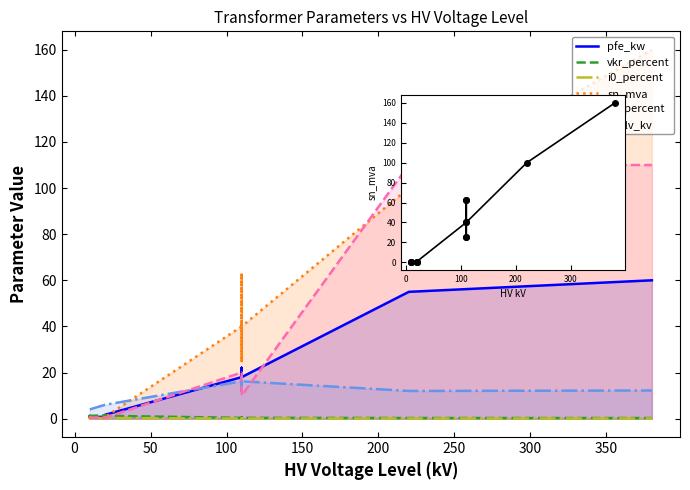

What is the sum of all vk_percent values?

146.6